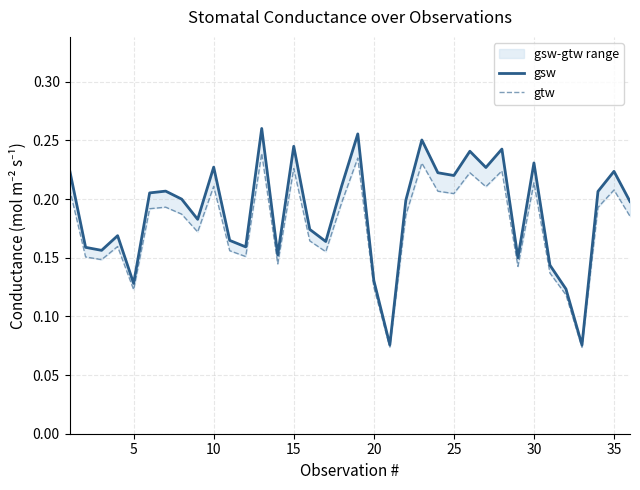

True or false: gsw has more than 2 points higher than both neighbors.

True